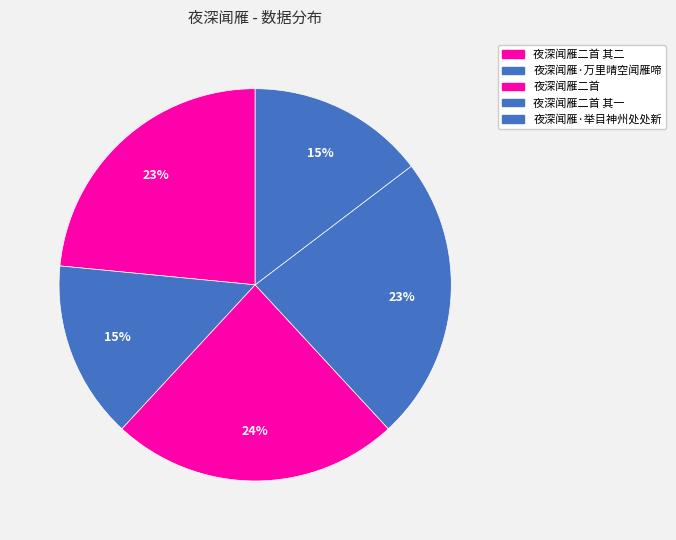

How many segments does this pie chart have?

5